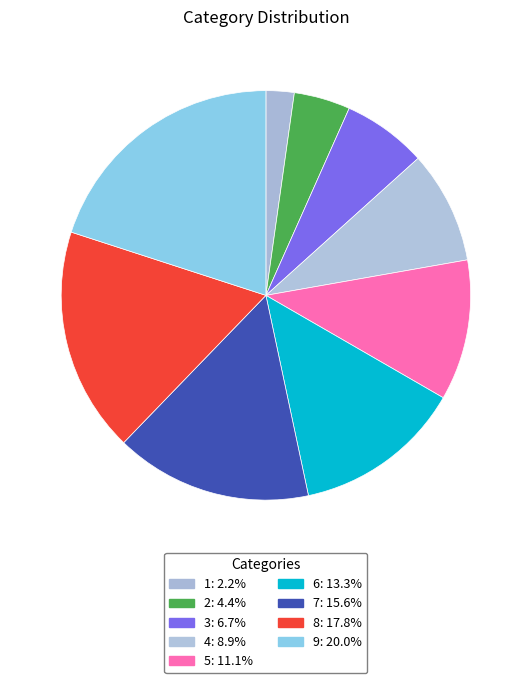

Is there a majority slice in this chart?

No